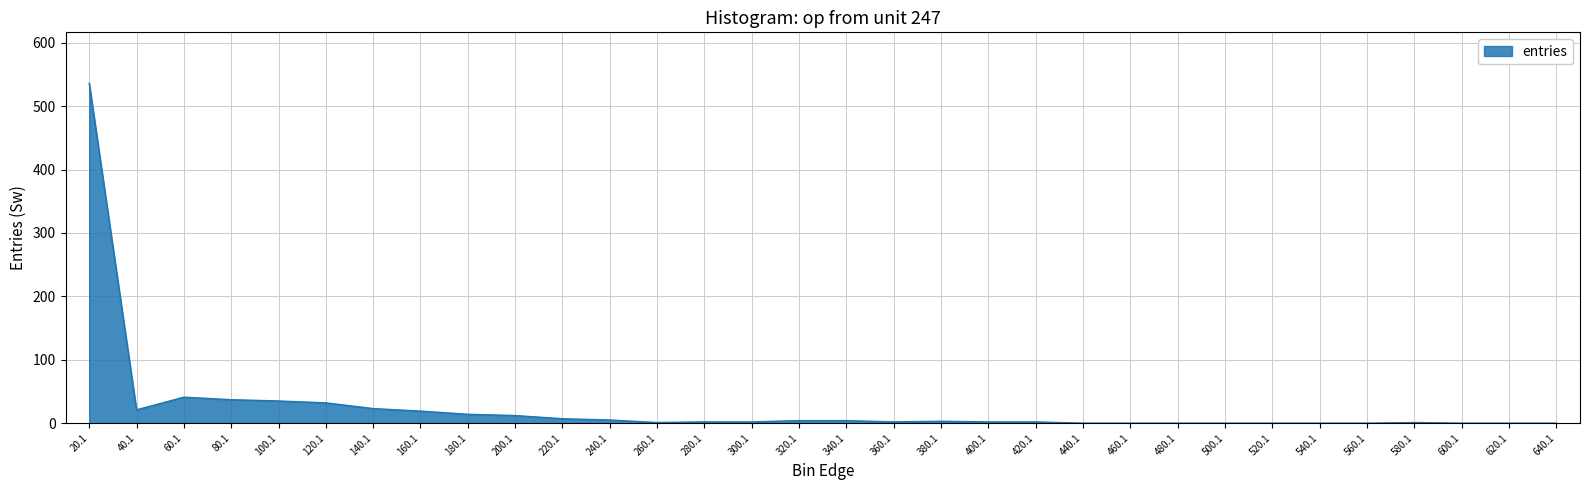

What is the difference between the maximum and minimum values?

536